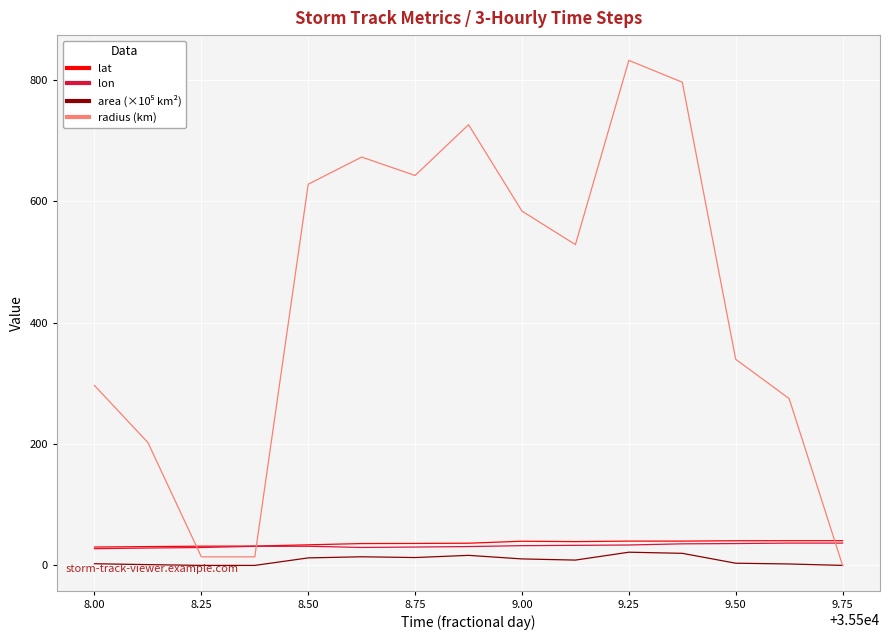

Which series has the largest total across all categories?

radius (km)